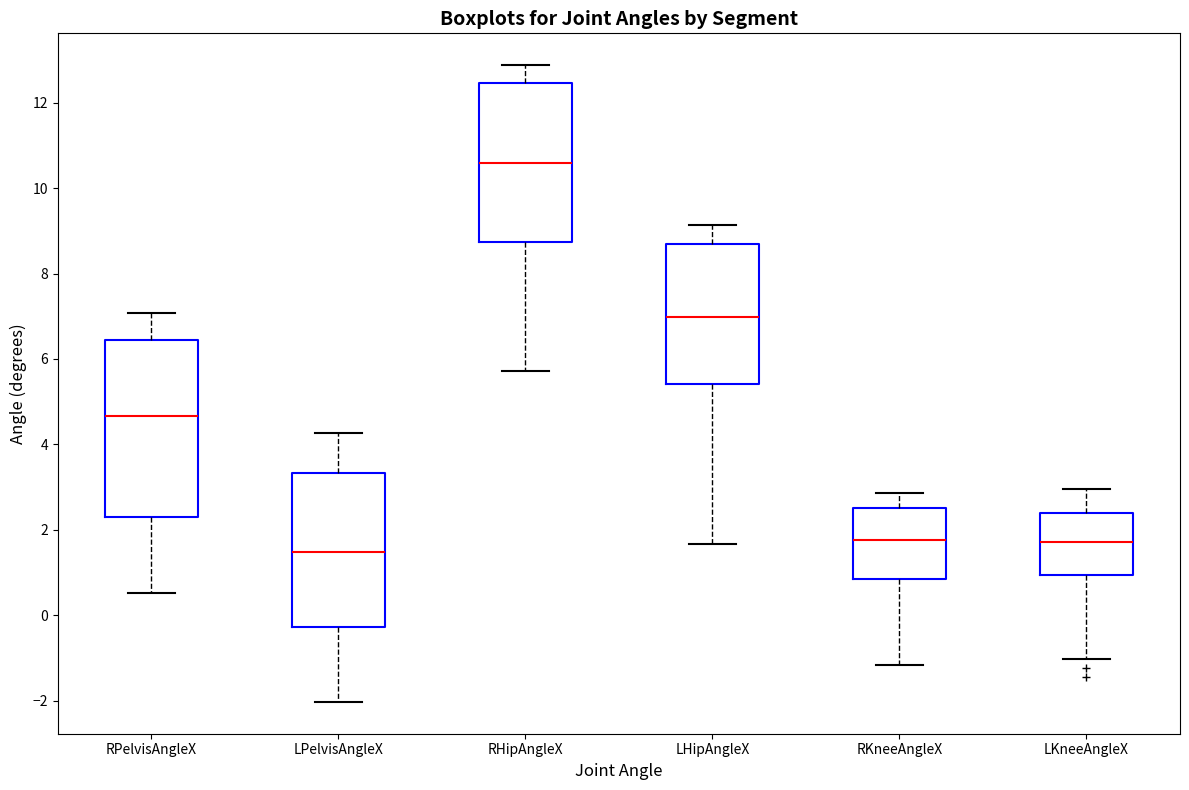

Reading left to right, read every box against the y-axis: the position of its median line, the range the box covers, and the ends of its whiskers. The values are not printed on the chart, so give them approximately, as read against the axis.

RPelvisAngleX: median 4.6, box 2.2 to 6.4, whiskers 0.6 to 7.0
LPelvisAngleX: median 1.4, box -0.2 to 3.4, whiskers -2.0 to 4.2
RHipAngleX: median 10.6, box 8.8 to 12.4, whiskers 5.8 to 12.8
LHipAngleX: median 7.0, box 5.4 to 8.6, whiskers 1.6 to 9.2
RKneeAngleX: median 1.8, box 0.8 to 2.6, whiskers -1.2 to 2.8
LKneeAngleX: median 1.8, box 1.0 to 2.4, whiskers -1.0 to 3.0